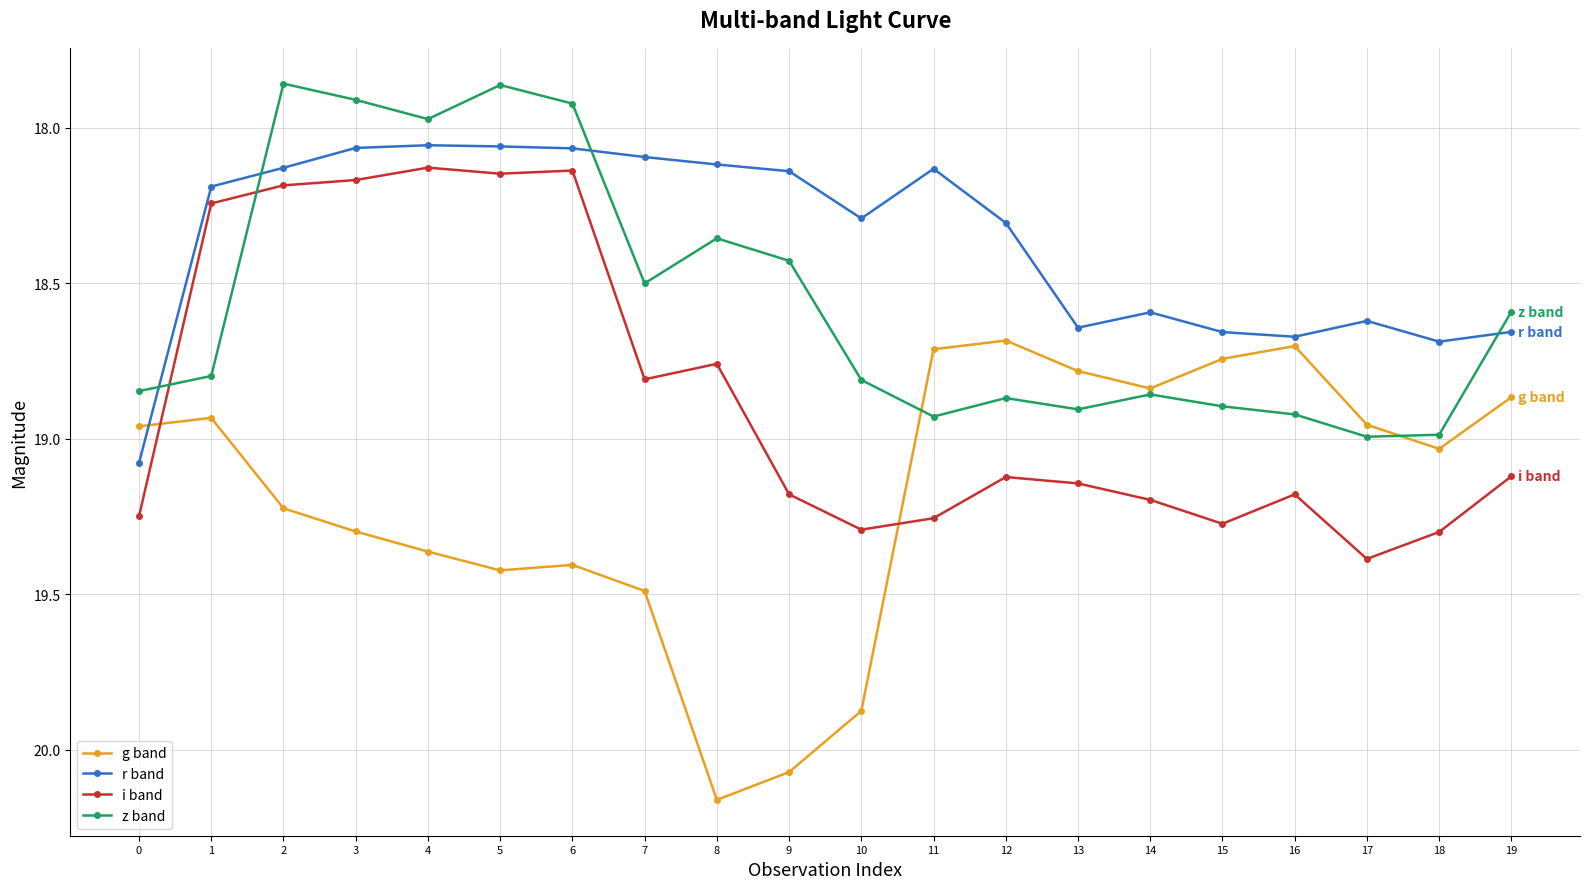

After their last crossing, which series has the higher values: i band or z band?

i band